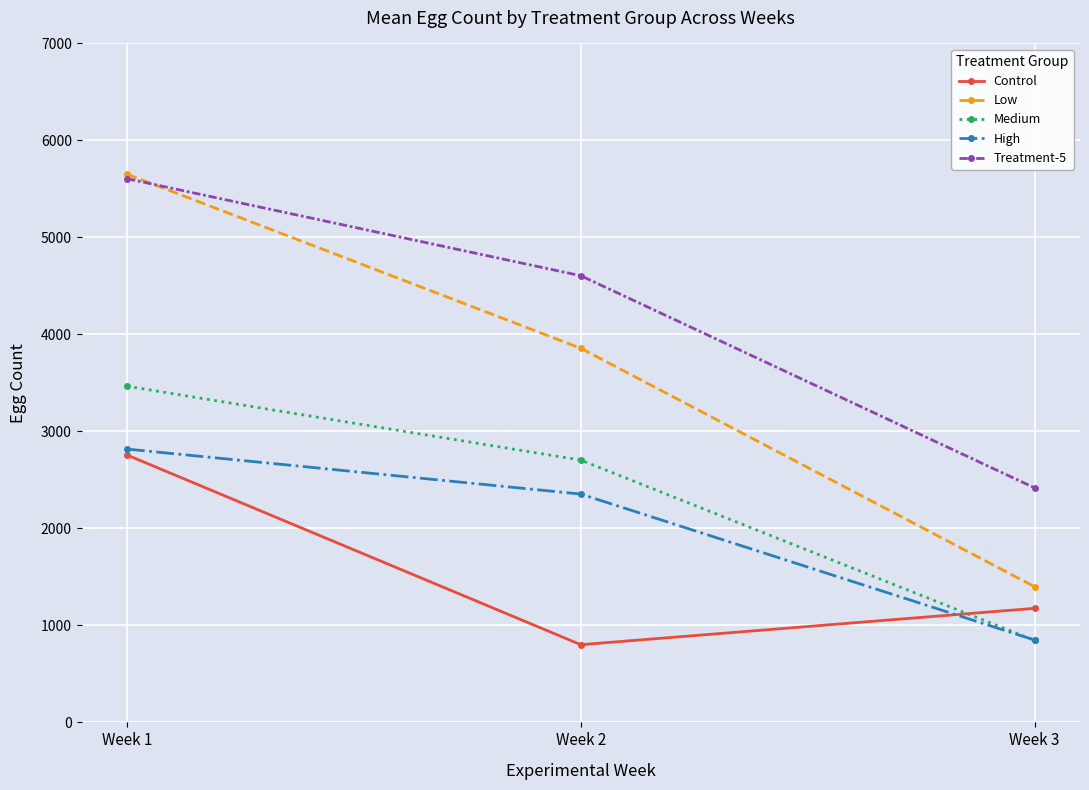

Read the Control value at Week 1, to the nearest 10.

2760